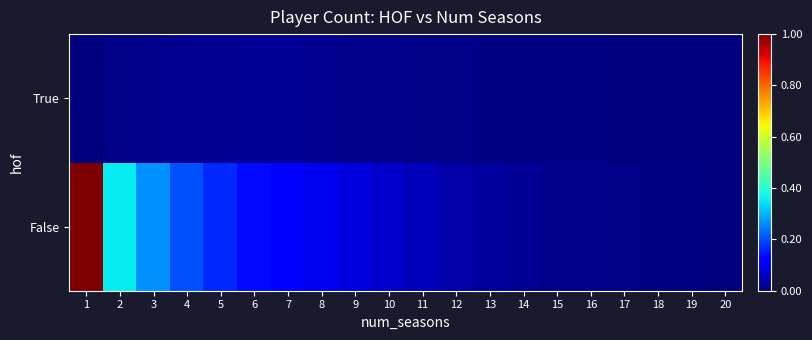

At which category is the sum across all series the highest?

1